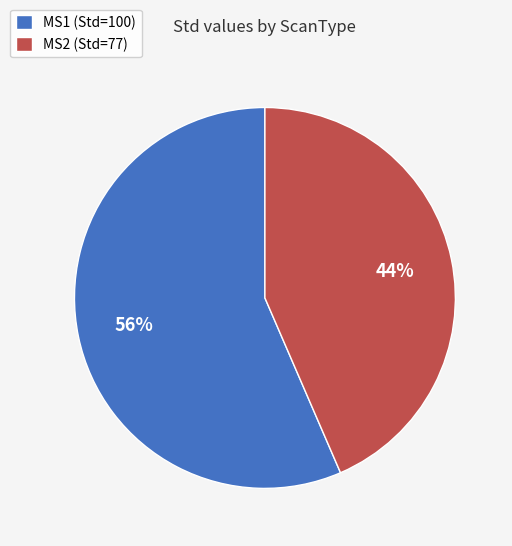

What percentage is the MS1 slice, to the nearest percent?

56%